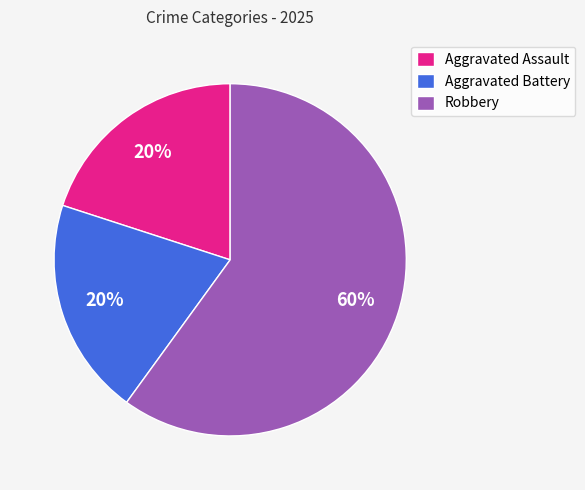

To the nearest percent, what is the combined percentage of Aggravated Battery and Aggravated Assault?

40%